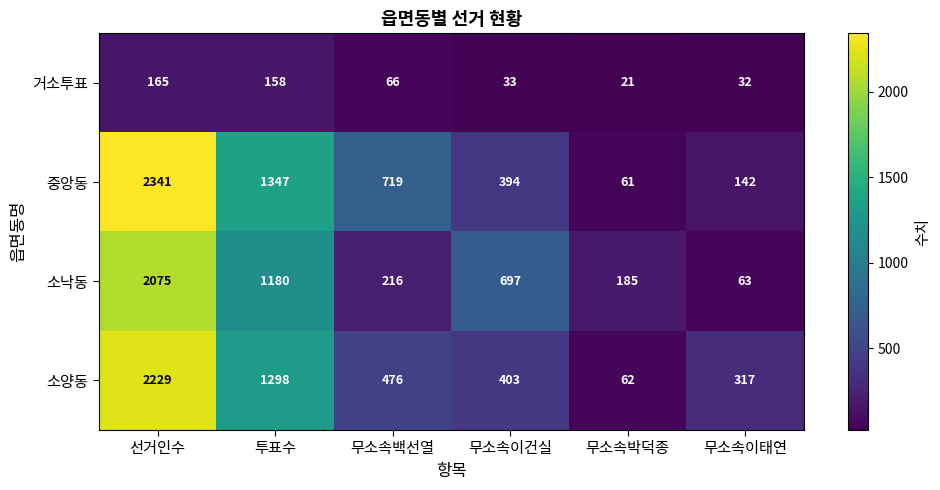

Reading left to right, transcribe all the data shown in this chart.

거소투표: 165	158	66	33	21	32
중앙동: 2341	1347	719	394	61	142
소낙동: 2075	1180	216	697	185	63
소양동: 2229	1298	476	403	62	317